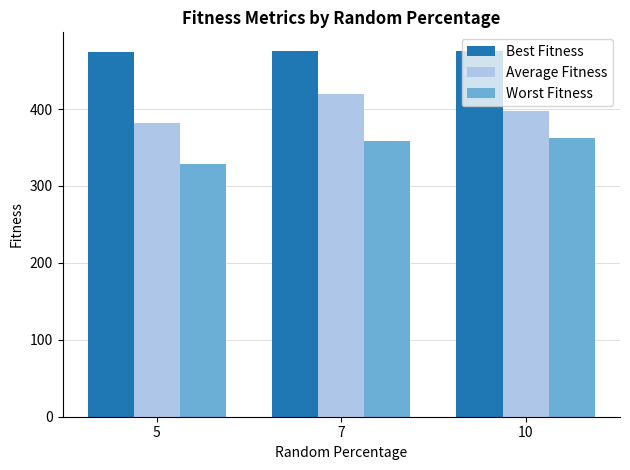

Are the bars grouped side by side (vs. stacked)?

Yes